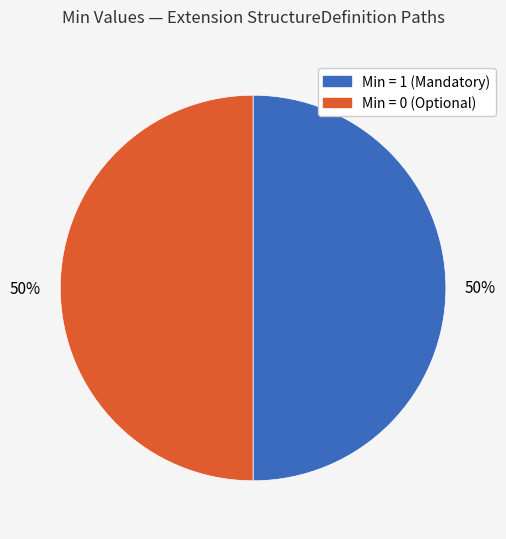

To the nearest percent, what is the average slice percentage?

50%